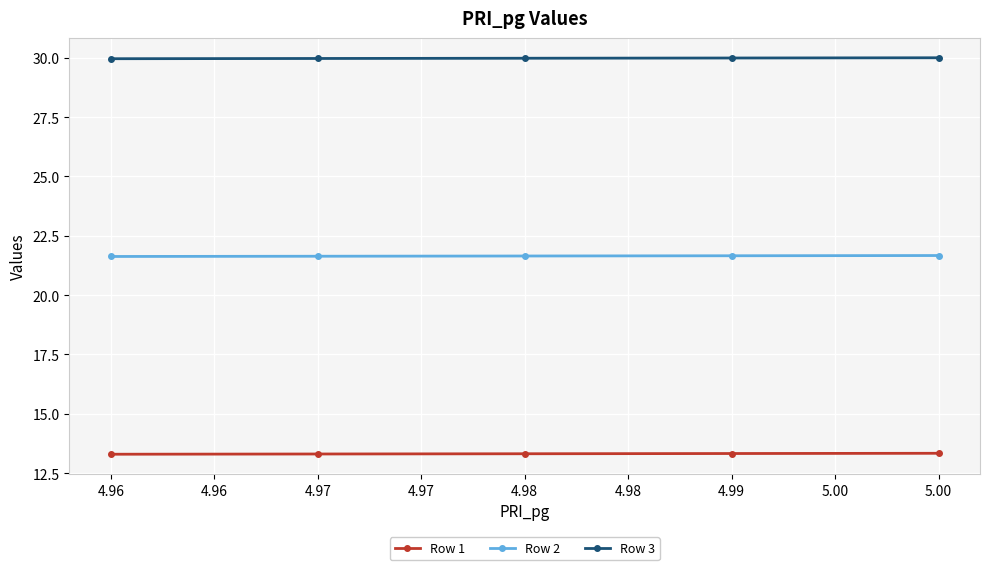

Which series has the widest spread of values?

Row 1